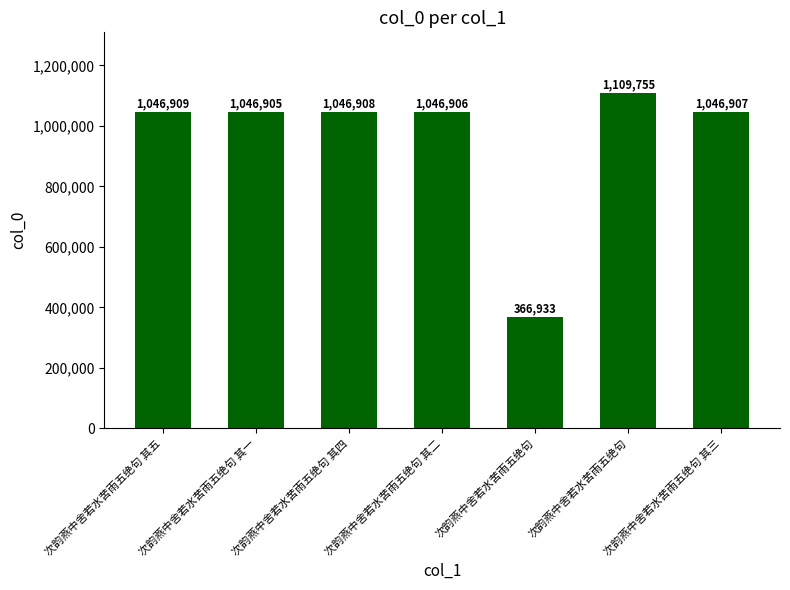

Does the chart contain any negative values?

No